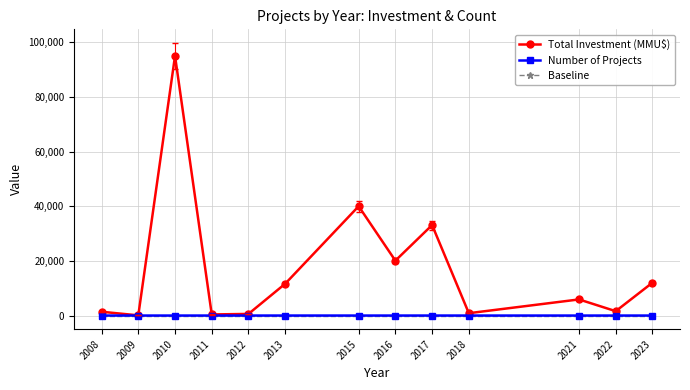

What is the greatest value displayed?

95000